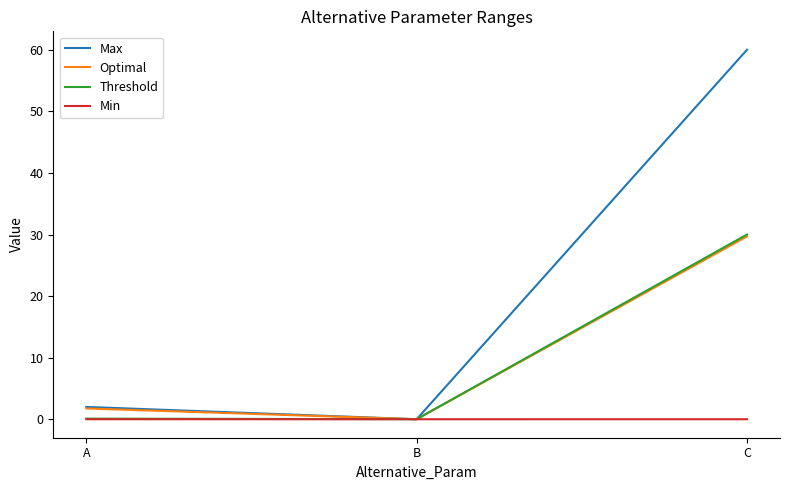

What is the greatest value displayed?

60.0